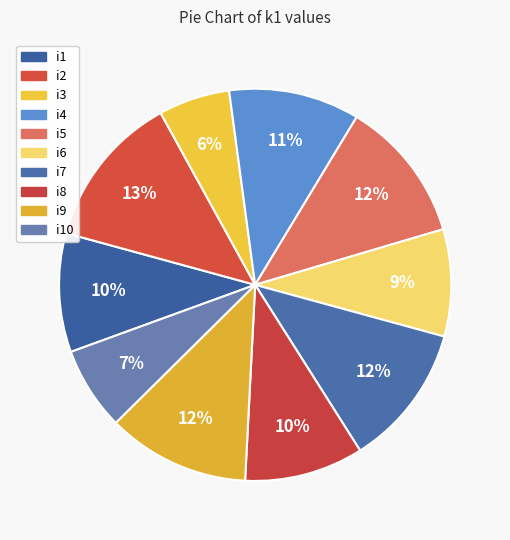

What is the ratio of the value at i4 to the value at i3?

1.8